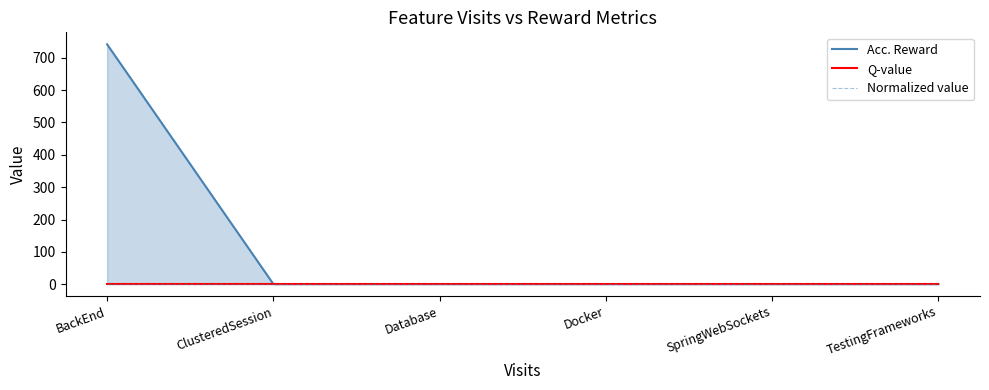

Between Database and Docker, which series saw the biggest shift?

Acc. Reward